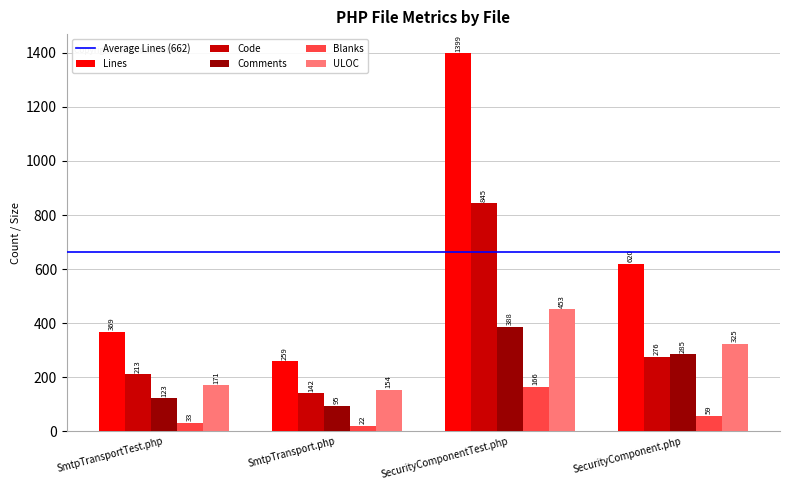

What is the maximum value shown in the chart?

1399